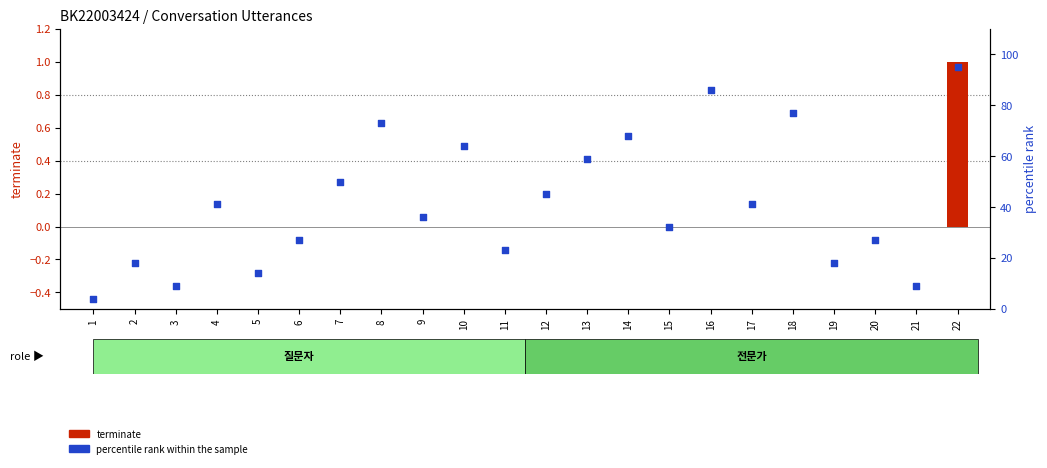

What are all the series names shown in the legend?

terminate, percentile rank within the sample